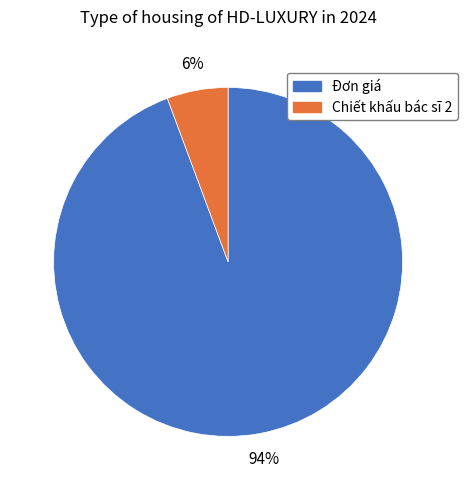

Which has a higher value, Đơn giá or Chiết khấu bác sĩ 2?

Đơn giá